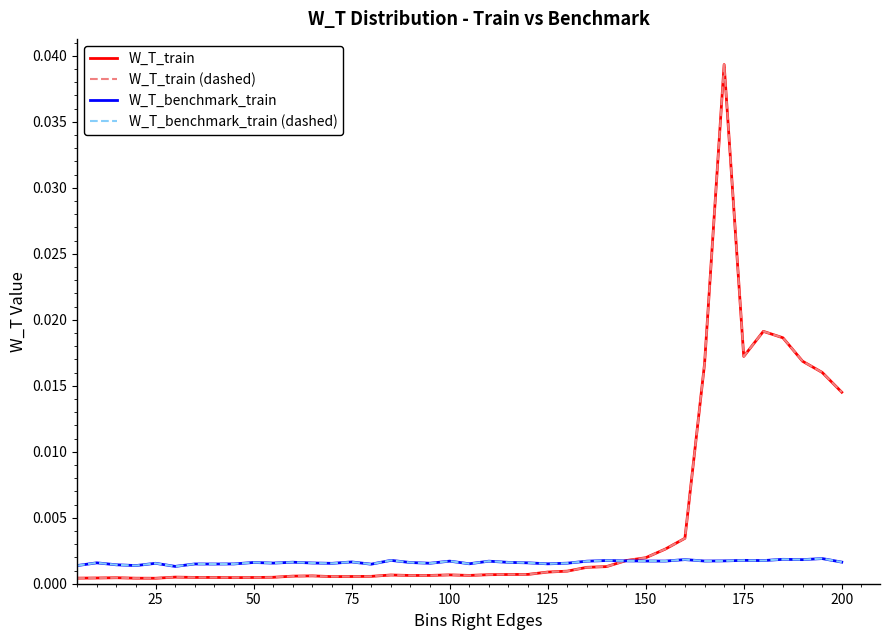

How many lines are shown in the chart?

4